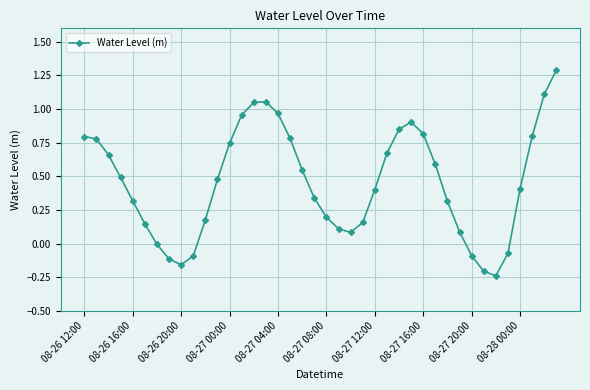

What is the greatest value displayed?

1.3